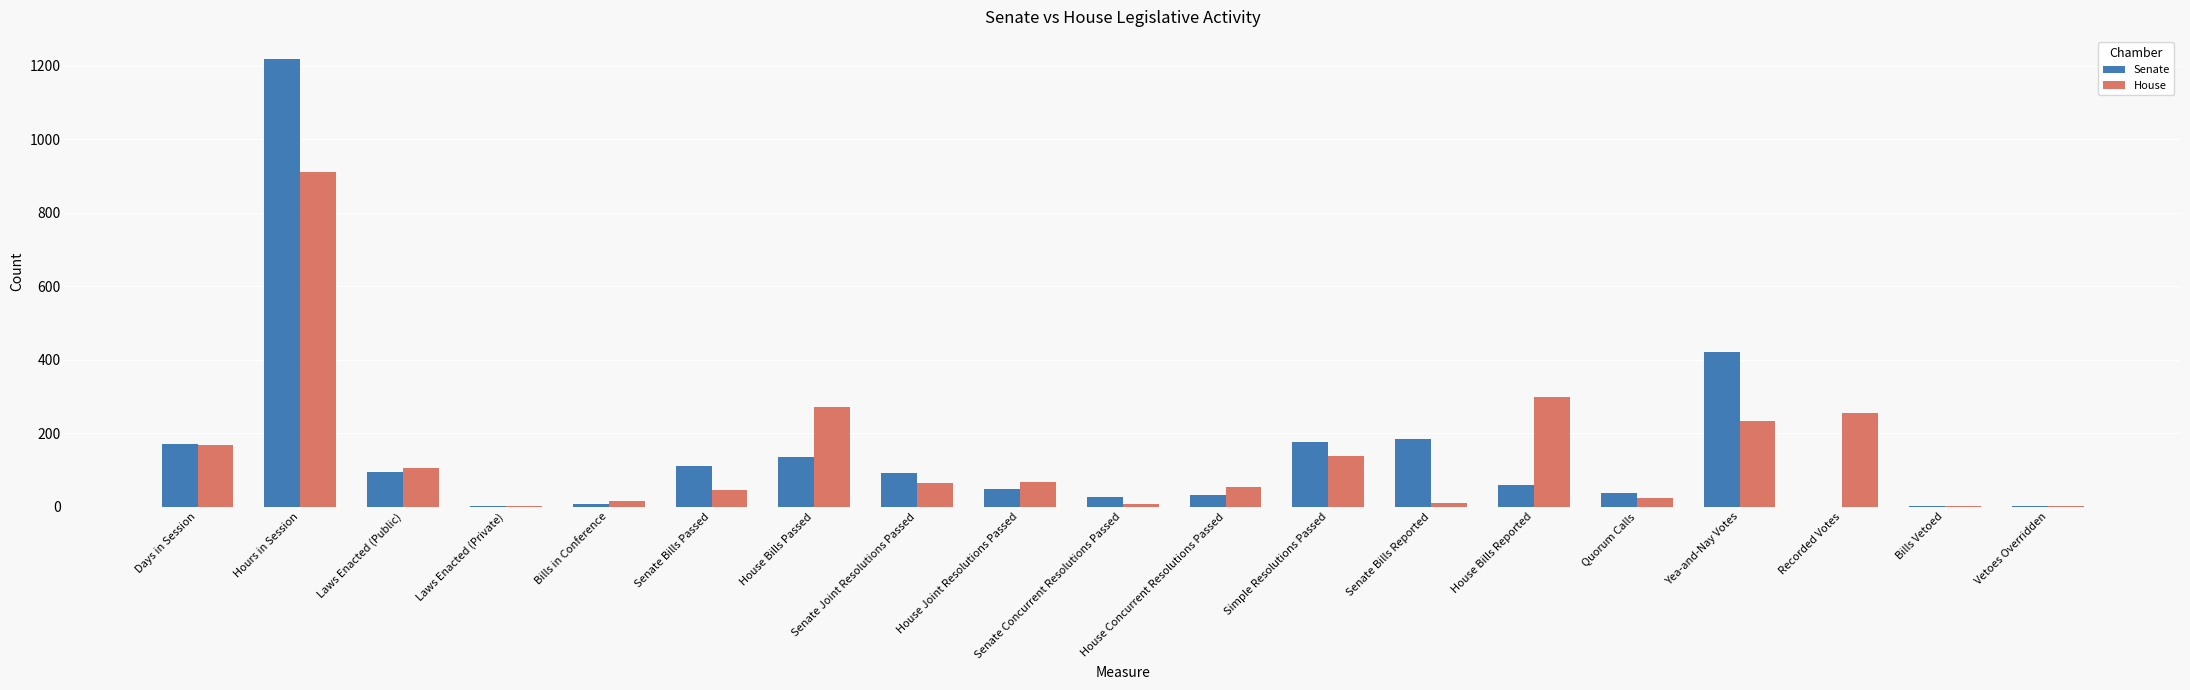

What is the greatest value displayed?

1217